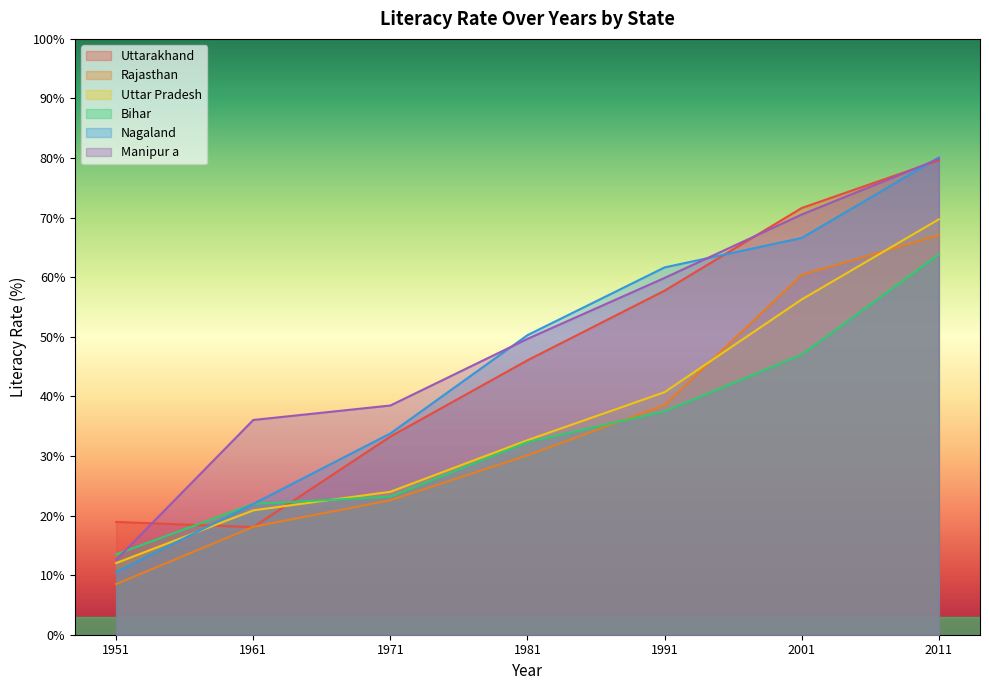

What is the lowest value of the Manipur a series?

12.6